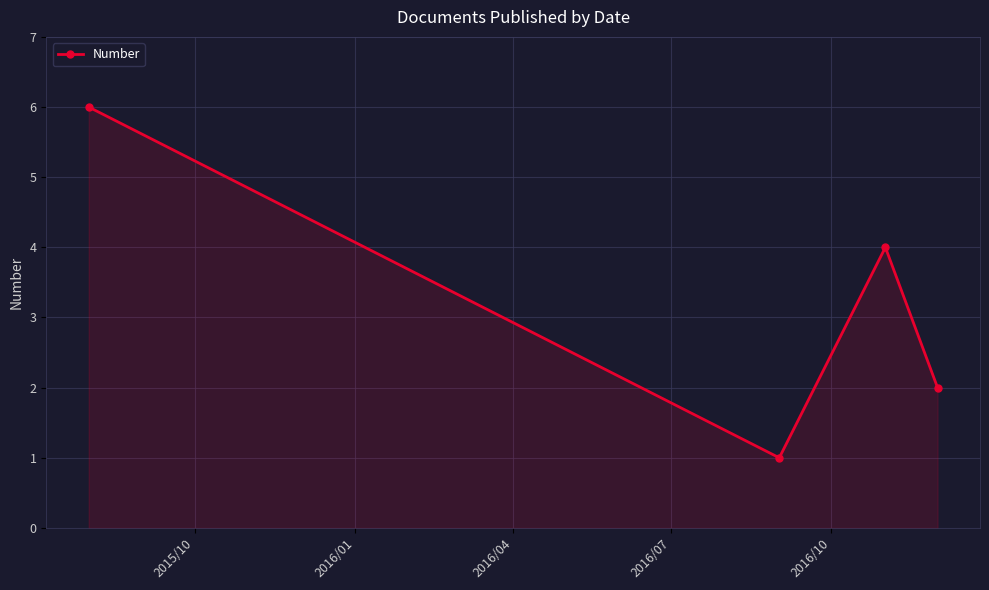

True or false: the data has more than 2 interior local peaks.

False